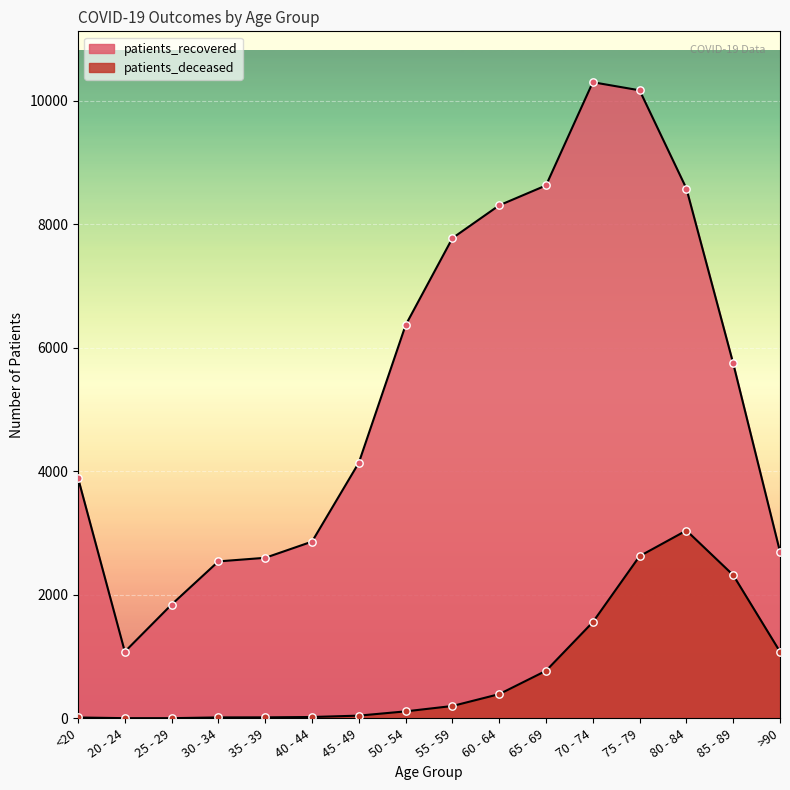

At which category is the sum across all series the highest?

75 - 79